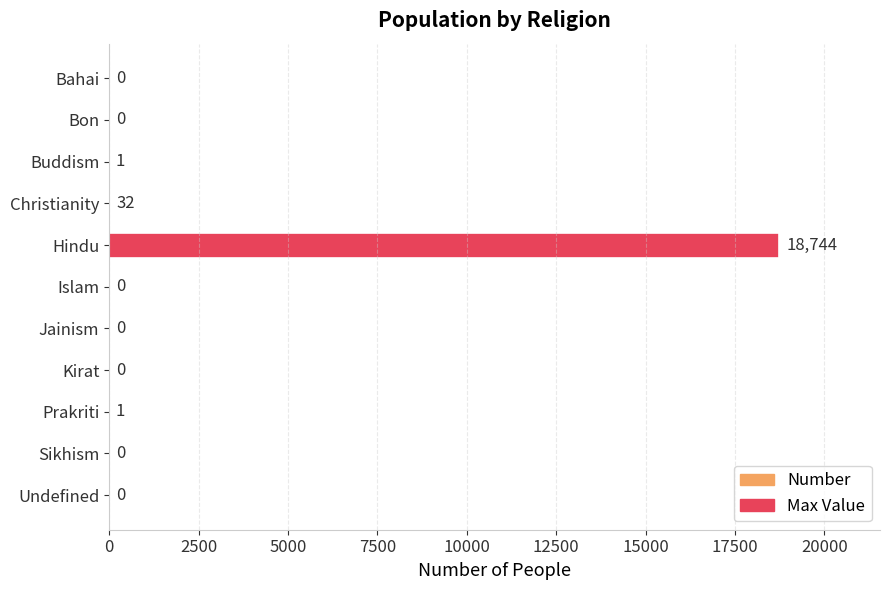

What is the greatest value displayed?

18744